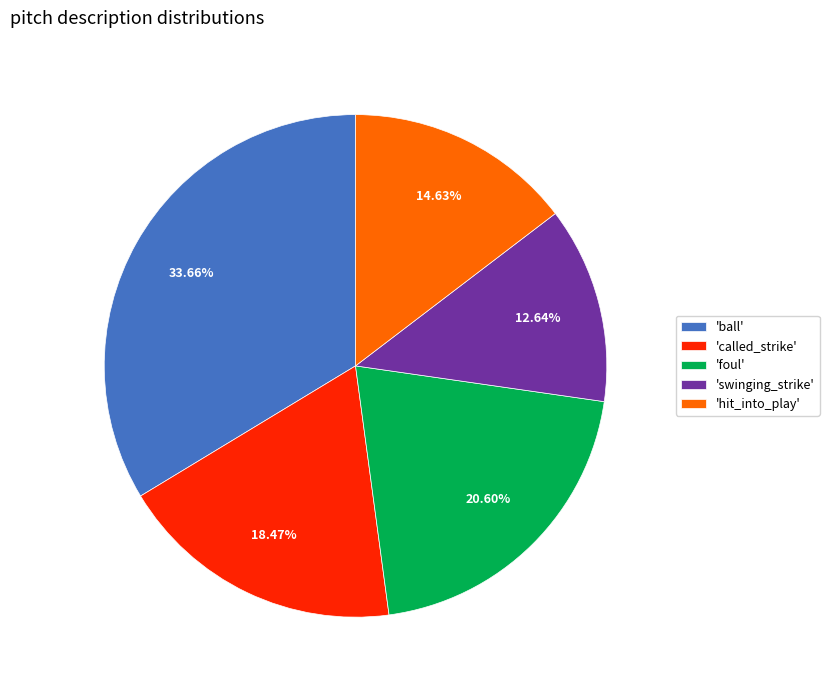

Between 'swinging_strike' and 'foul', which is larger?

'foul'